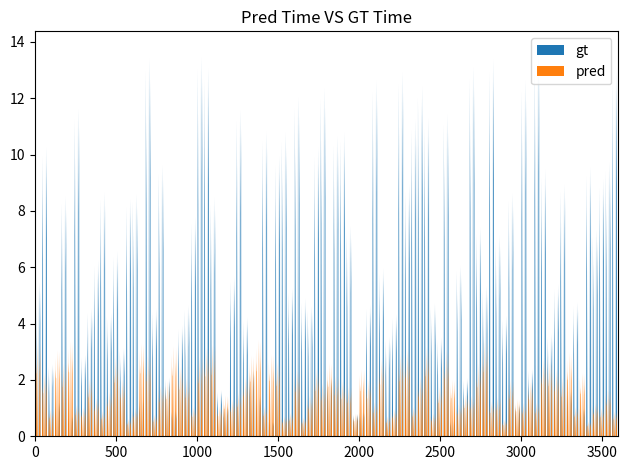

Which category has the lowest value across all series?

4